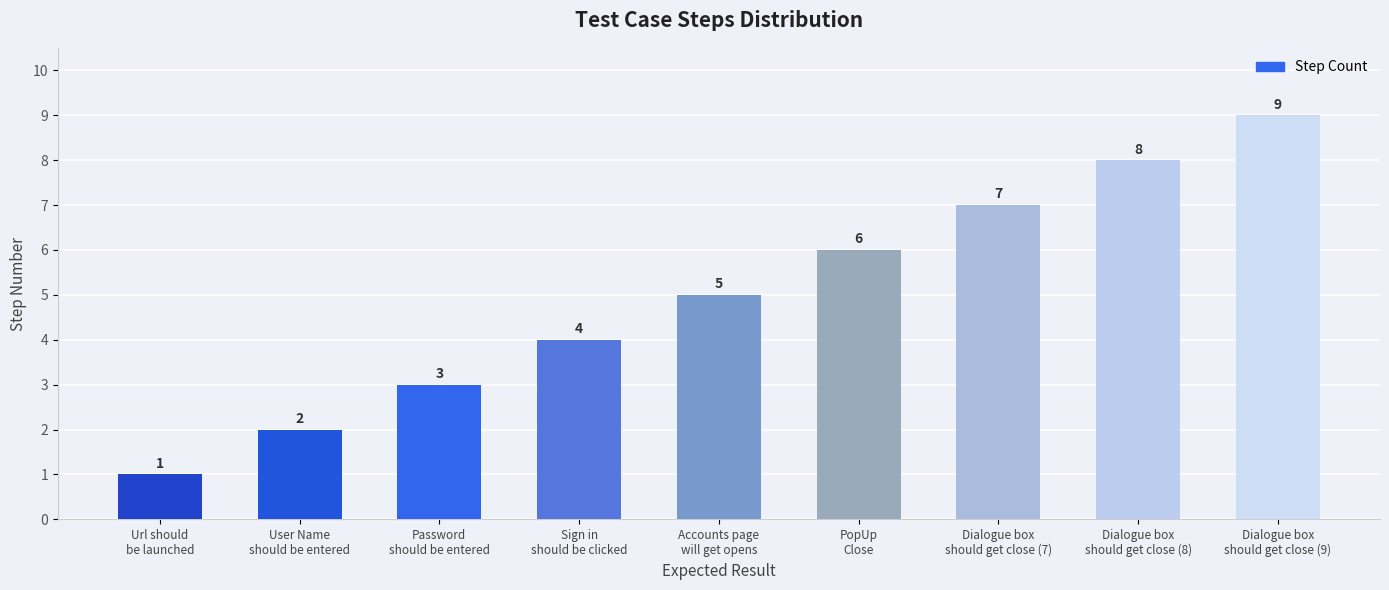

Are the bars horizontal?

No